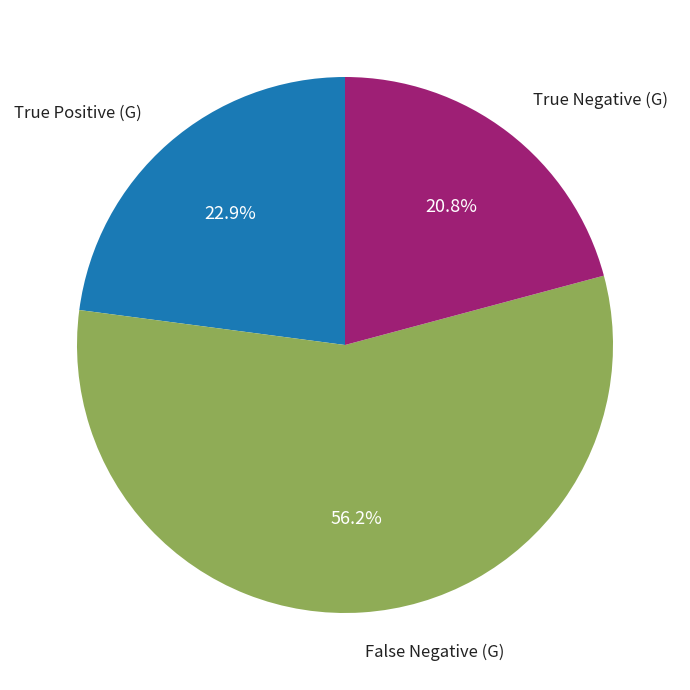

Is there any slice that represents more than half of the pie?

Yes